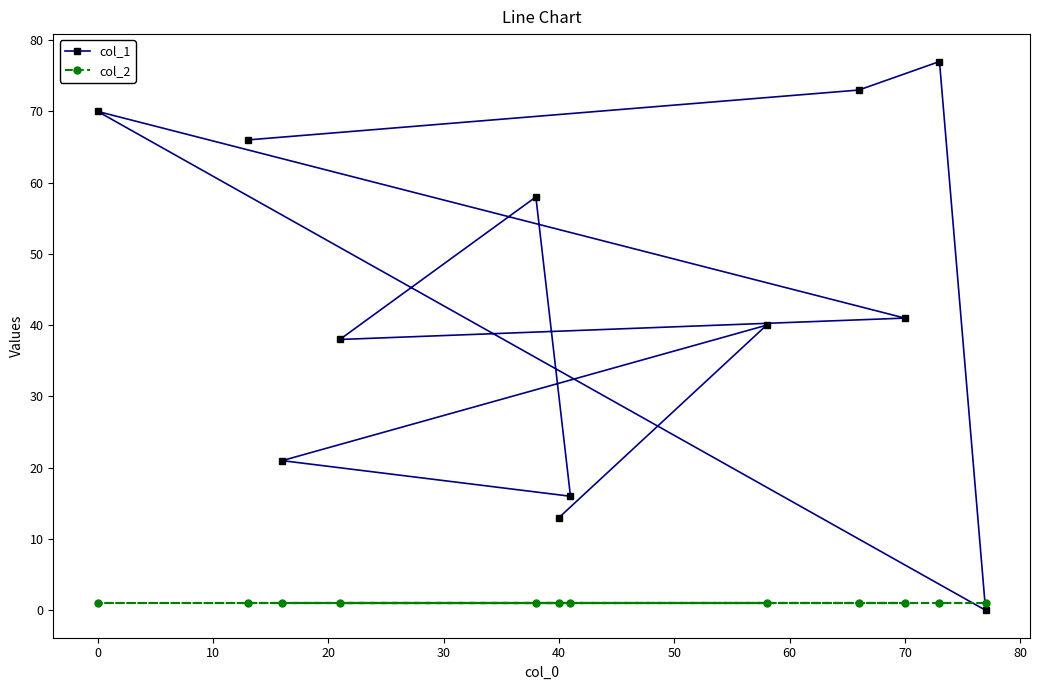

What is the maximum value shown in the chart?

77